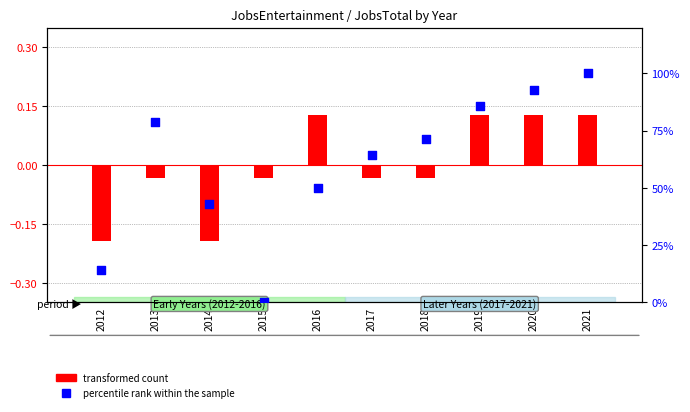

At how many categories does at least one series exceed 68?

5